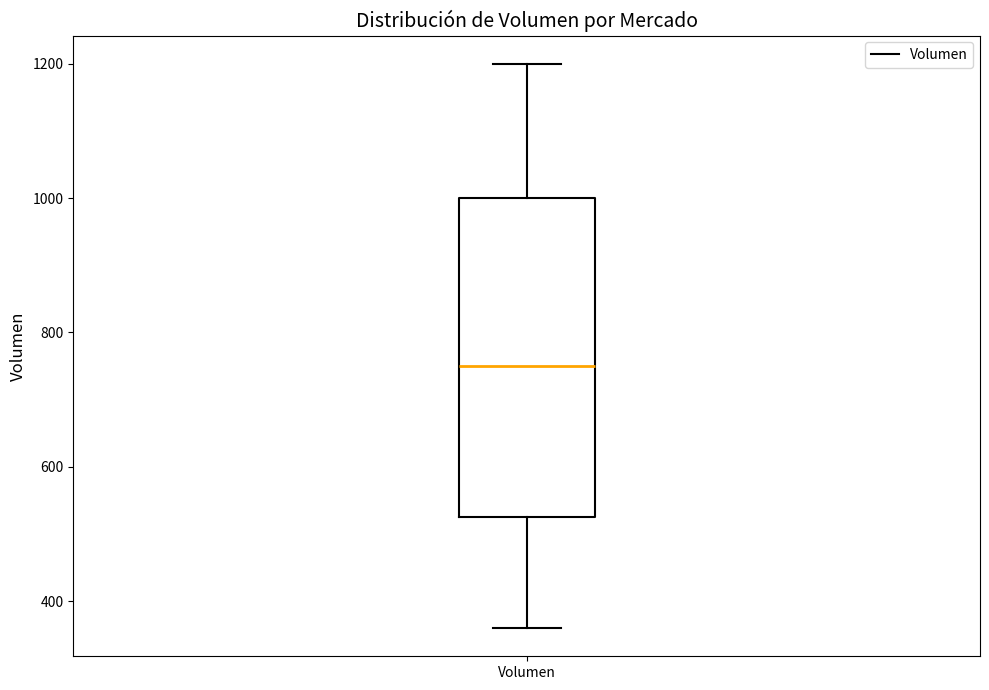

Where does the upper whisker of the box for Volumen end on the y-axis? The values are not printed on the chart, so give them approximately, as read against the axis.

1200